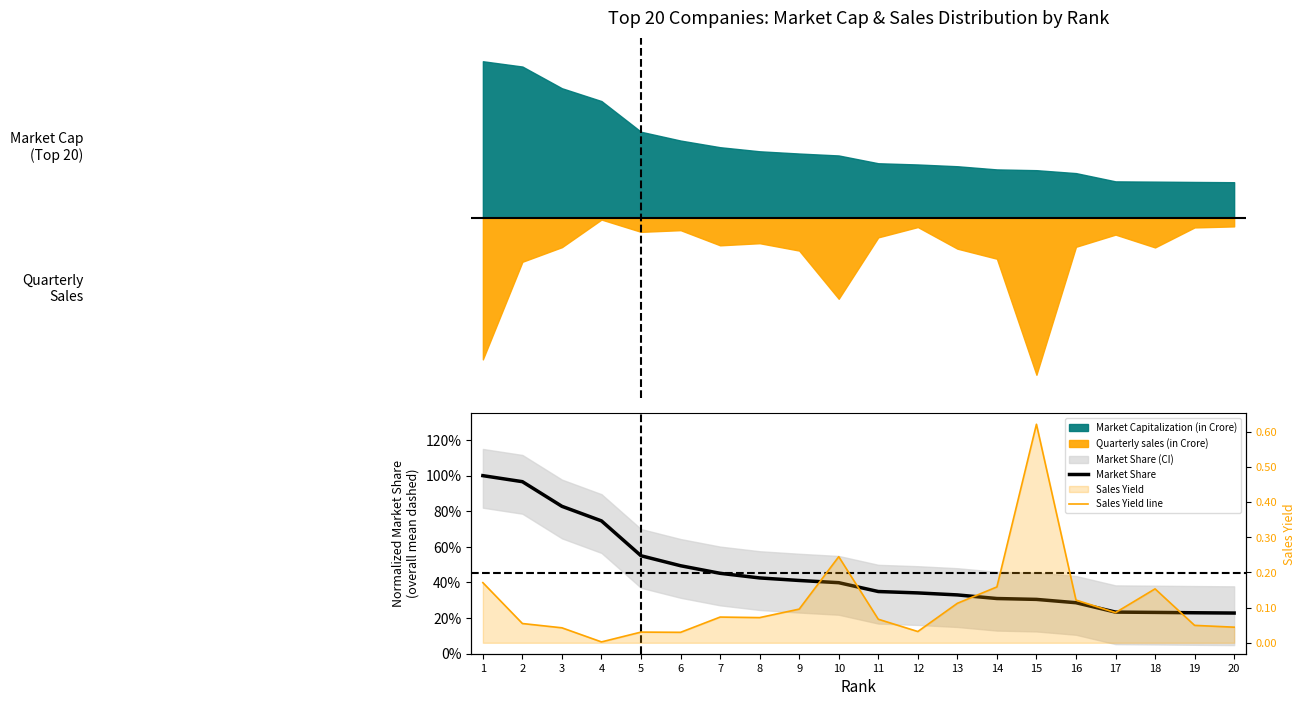

True or false: Sales Yield line and Market Share intersect in this chart.

True